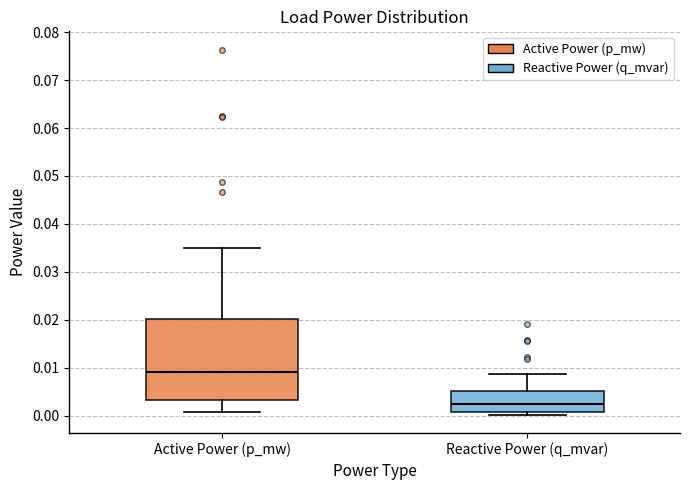

Reading left to right, read every box against the y-axis: the position of its median line, the range the box covers, and the ends of its whiskers. The values are not printed on the chart, so give them approximately, as read against the axis.

Active Power (p_mw): median 0.009, box 0.003 to 0.020, whiskers 0.001 to 0.035
Reactive Power (q_mvar): median 0.002, box 0.001 to 0.005, whiskers 0.000 to 0.009